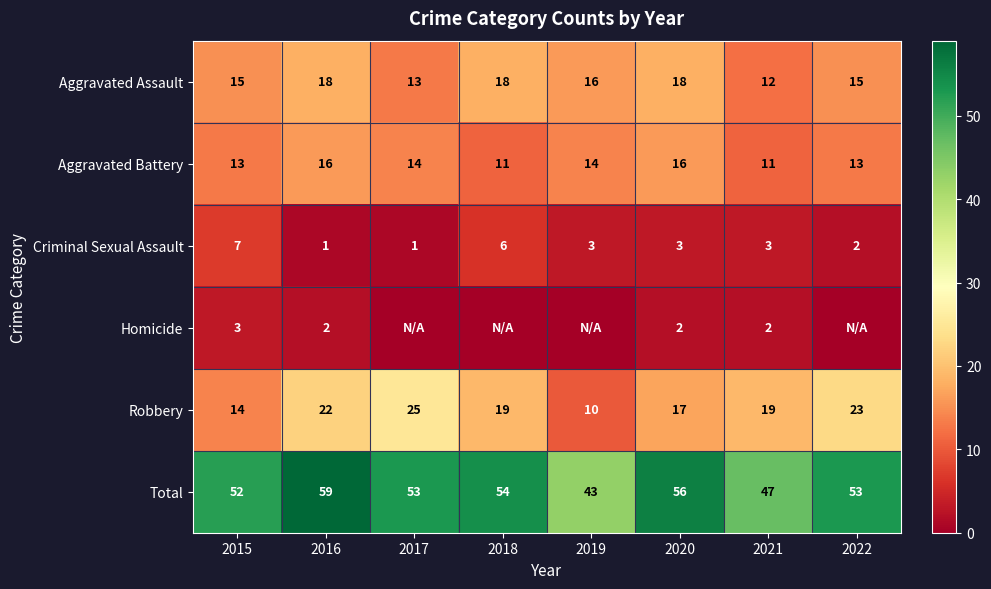

What is the difference between the highest and lowest values at 2015?

49